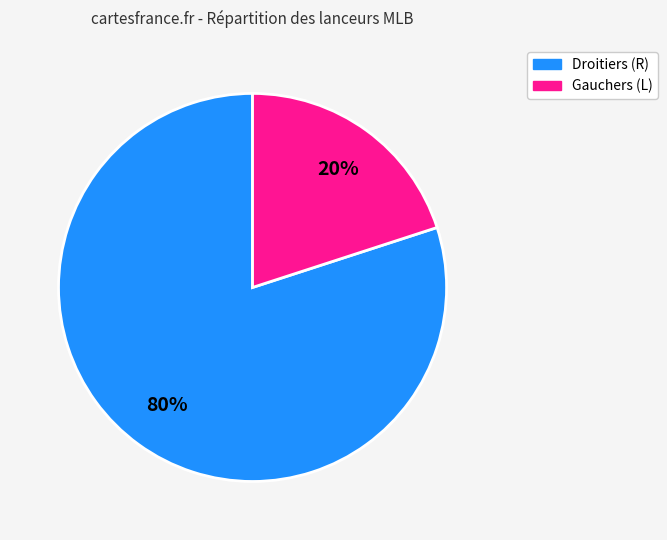

Is there any slice that represents more than half of the pie?

Yes